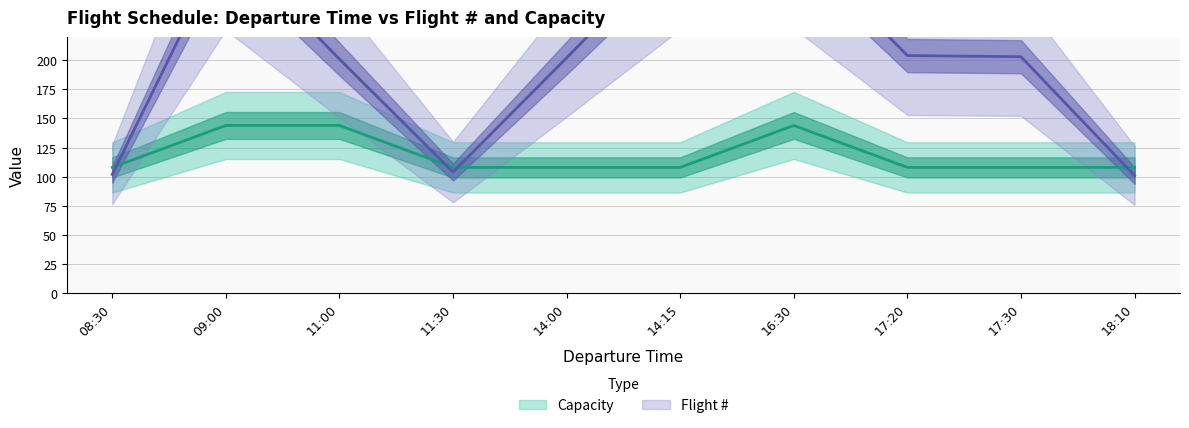

Is this an area chart (filled region under the line)?

No